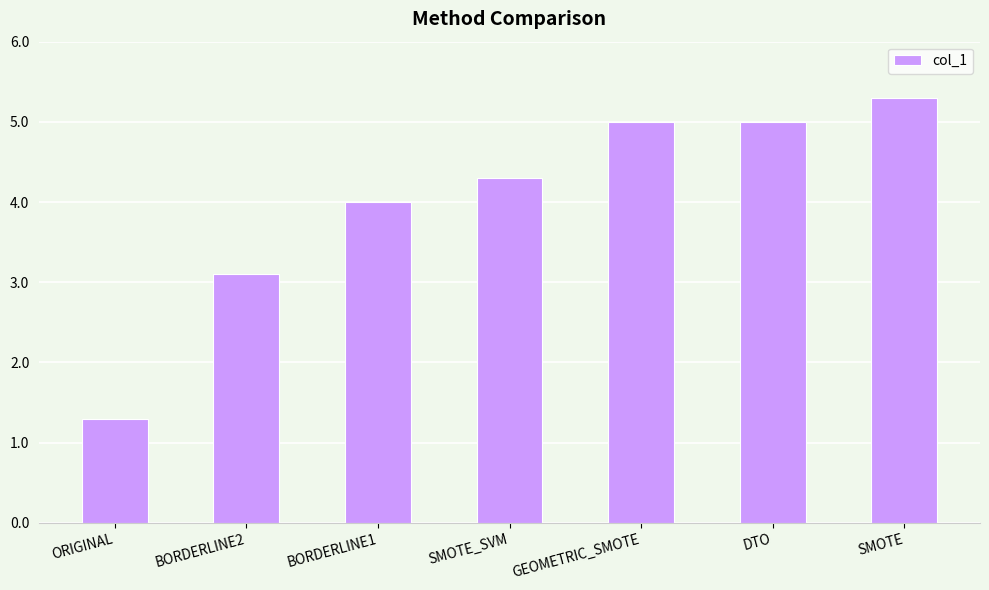

Does the chart contain stacked bars?

No